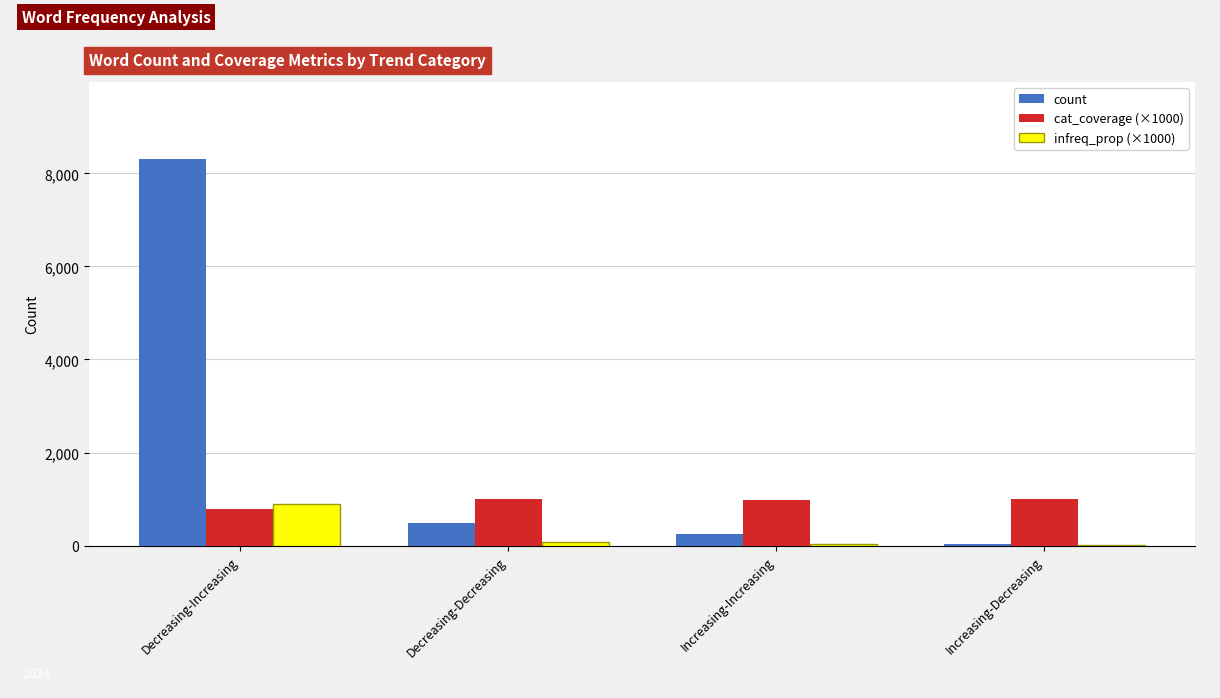

Between Decreasing-Increasing and Increasing-Increasing, which series saw the biggest shift?

count